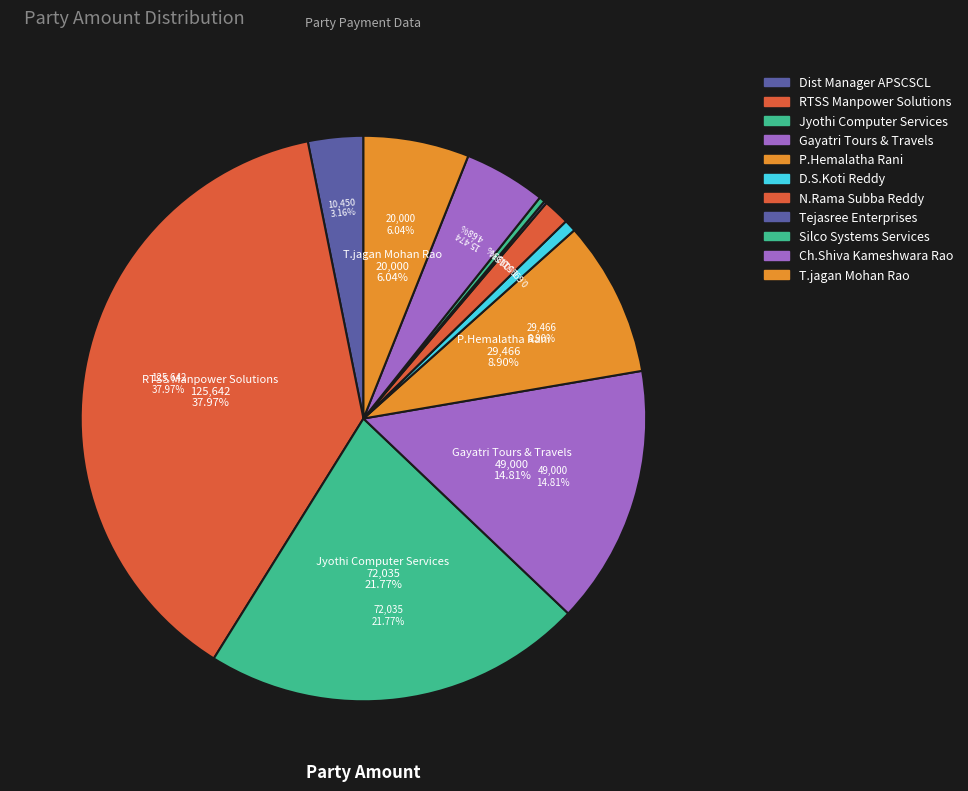

To the nearest percent, what percentage of the pie is P.Hemalatha Rani?

9%